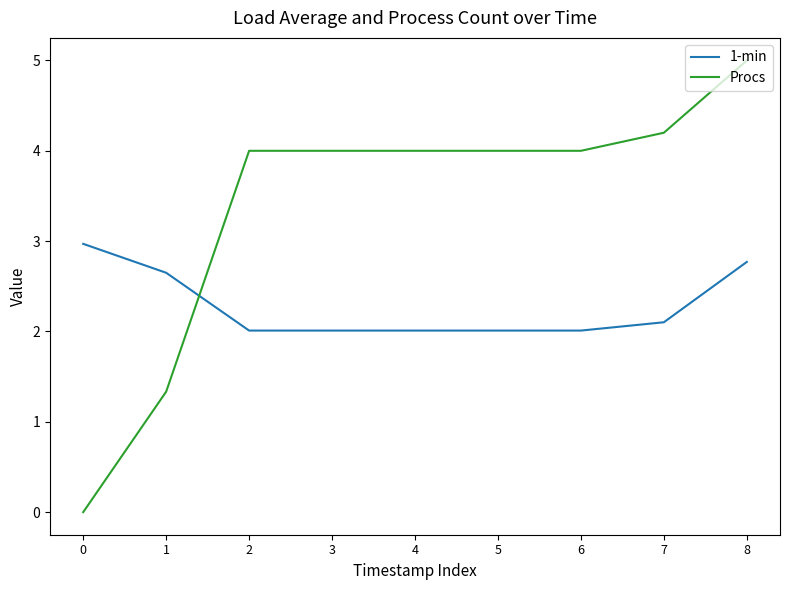

How many distinct data groups are displayed?

2